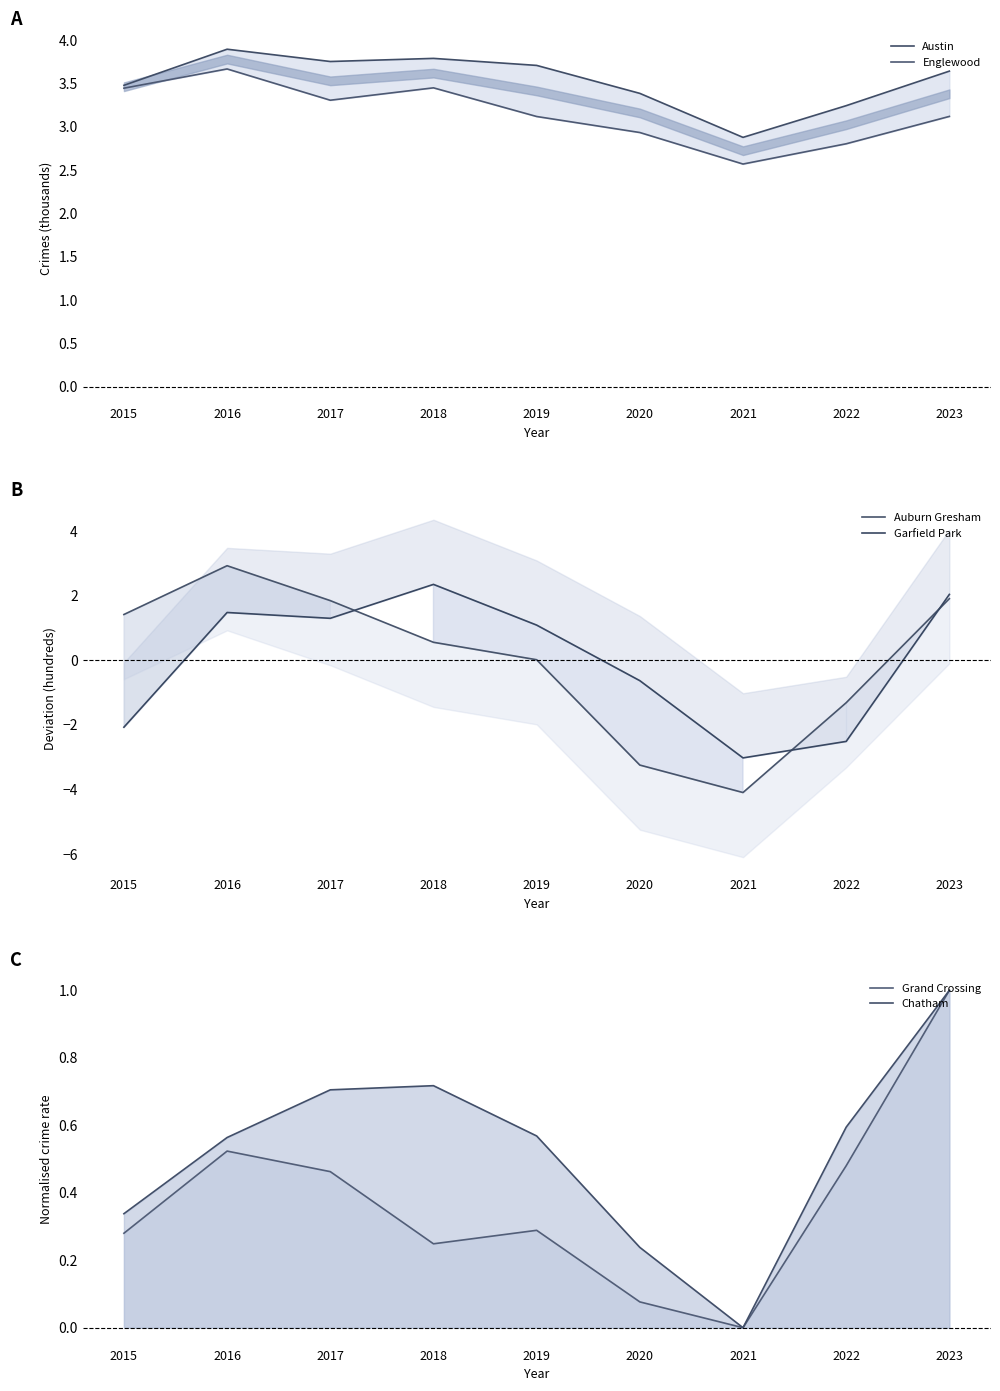

At which label does Auburn Gresham first exceed 0?

2015